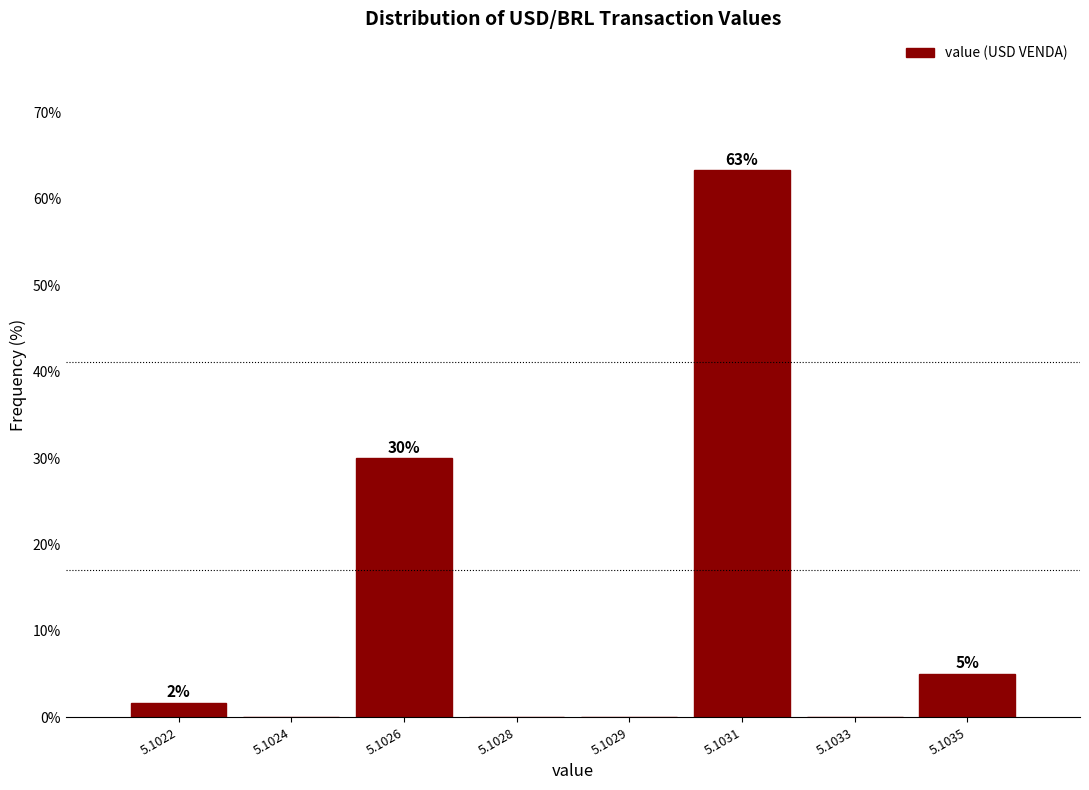

What is the greatest value displayed?

63.3